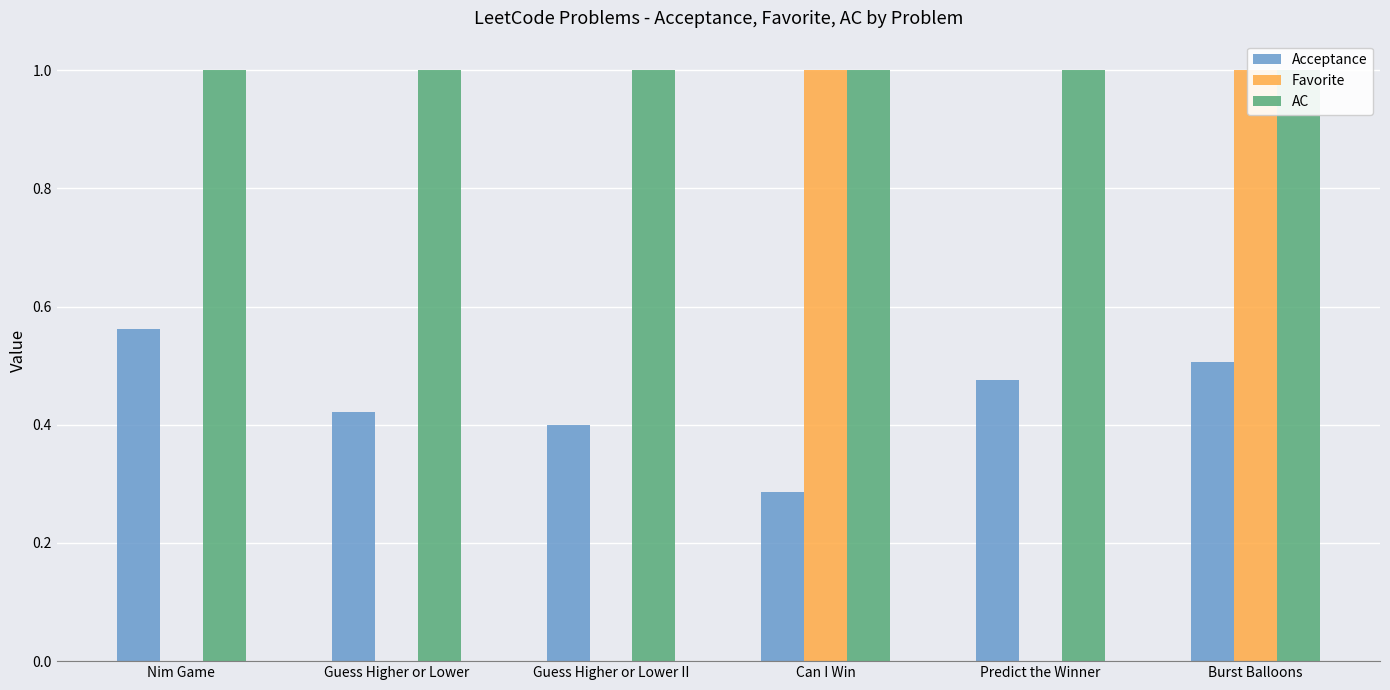

What is the label of the 4th bar from the left?

Can I Win